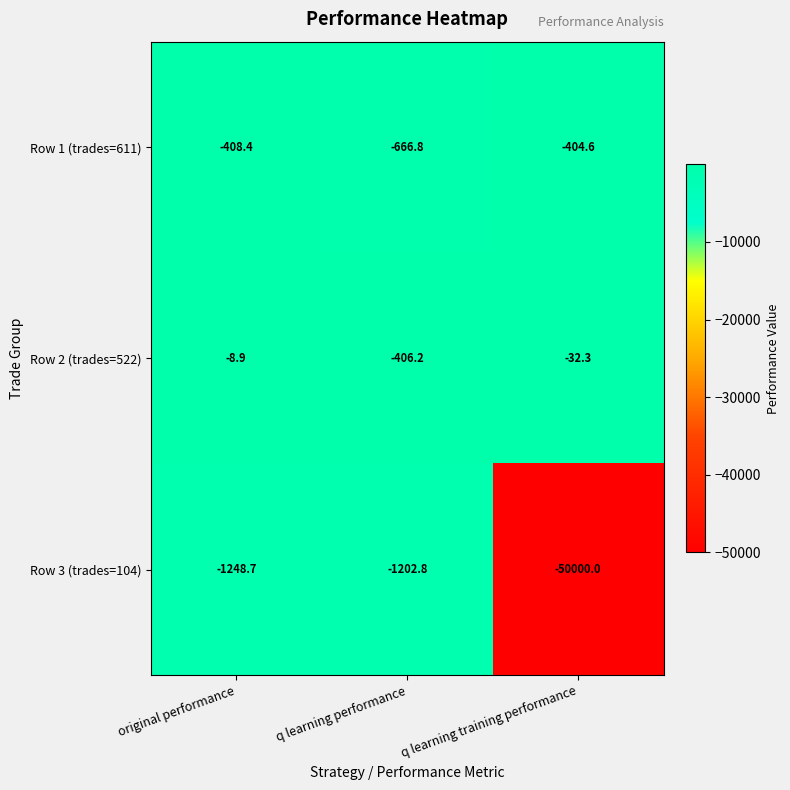

Is it true that Row 1 (trades=611) equals -276.2 at q learning training performance?

False